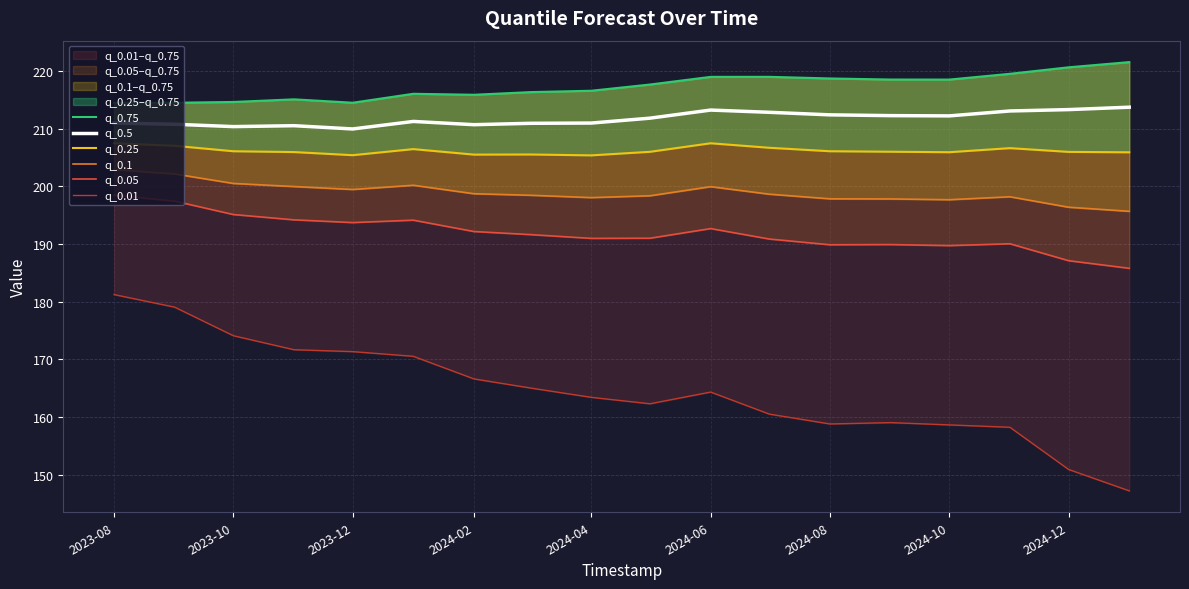

True or false: q_0.5 has a value of 210.7 at 2024-02.

True